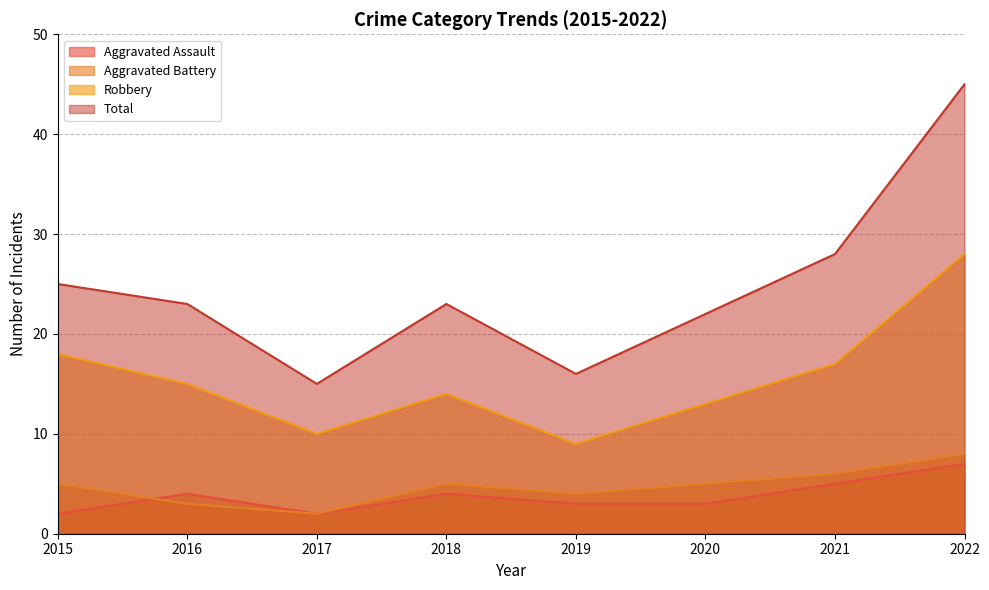

How many values in the Aggravated Assault series exceed 4?

2